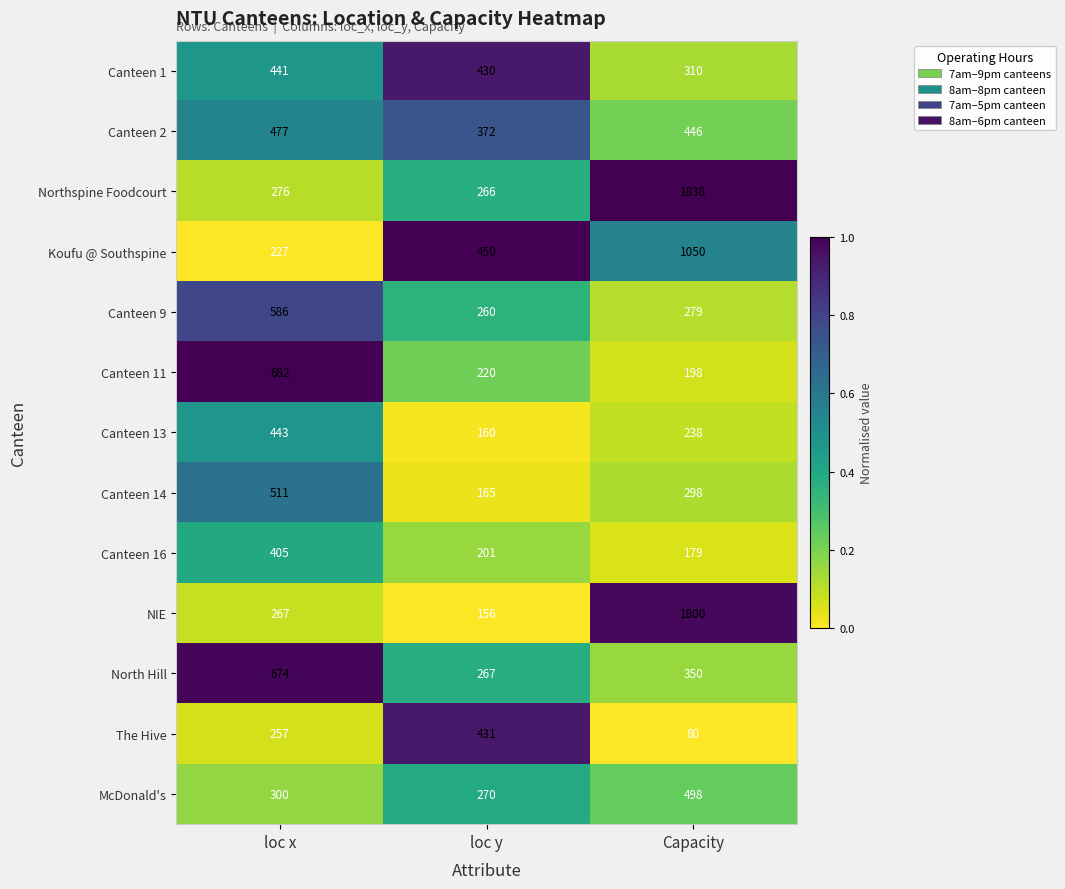

What is the approximate value of Canteen 14 at loc x, to the nearest 10?

510